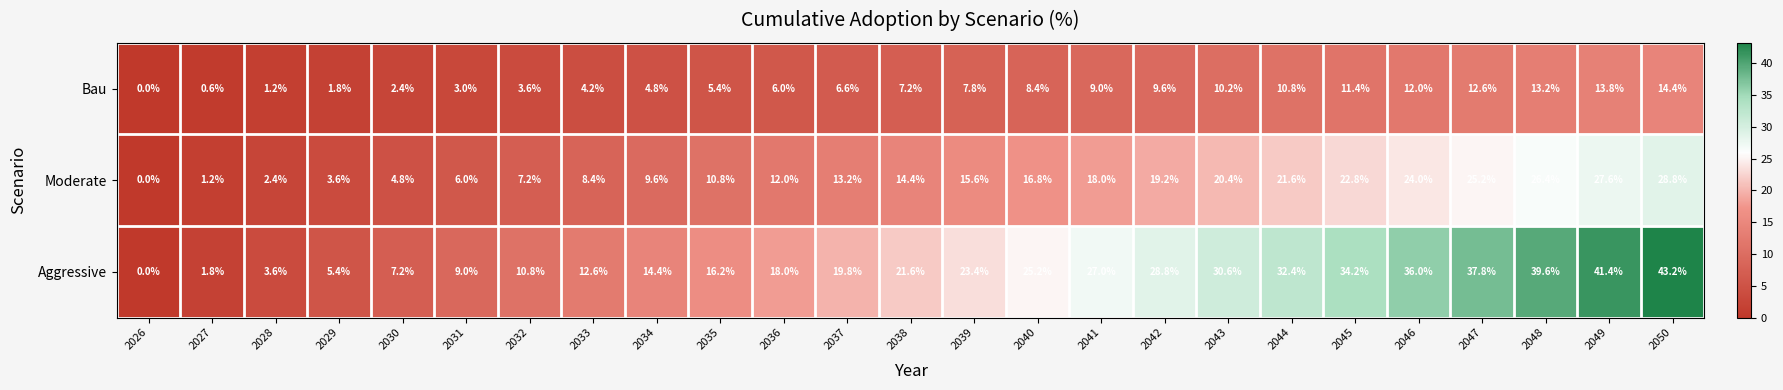

How many values in the Moderate series exceed 14?

13